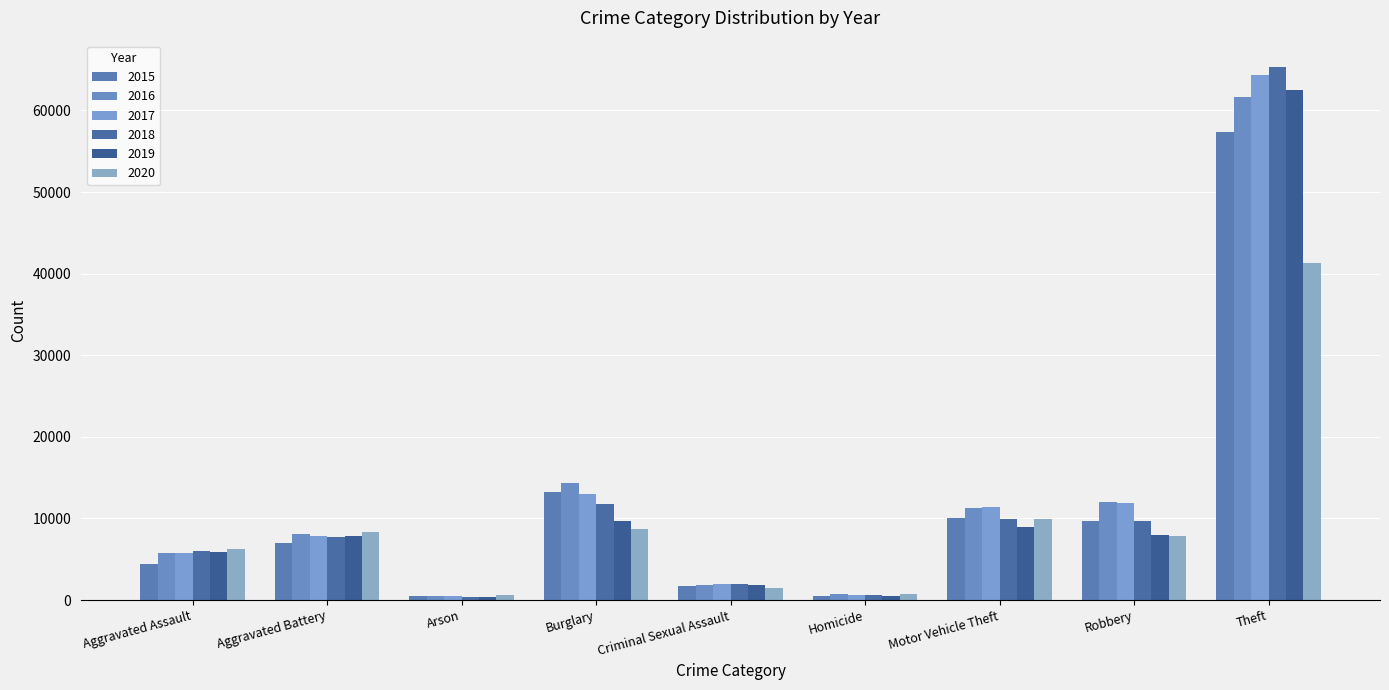

How many data points in 2015 are less than 7019?

4